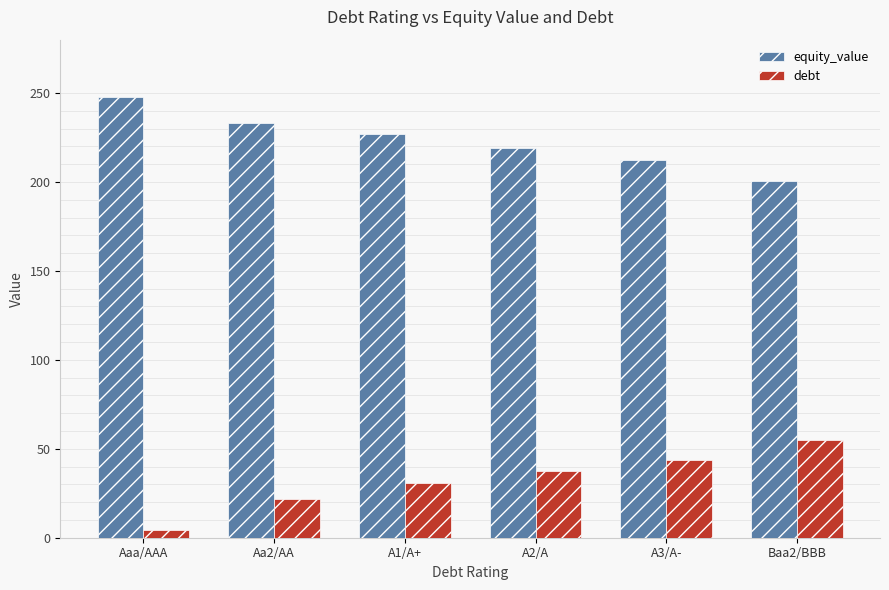

Reading right to left, what are all the values shown in this chart?

equity_value: 200.5	212.5	219.0	226.9	233.1	247.6
debt: 54.8	43.8	37.2	30.7	21.9	4.4